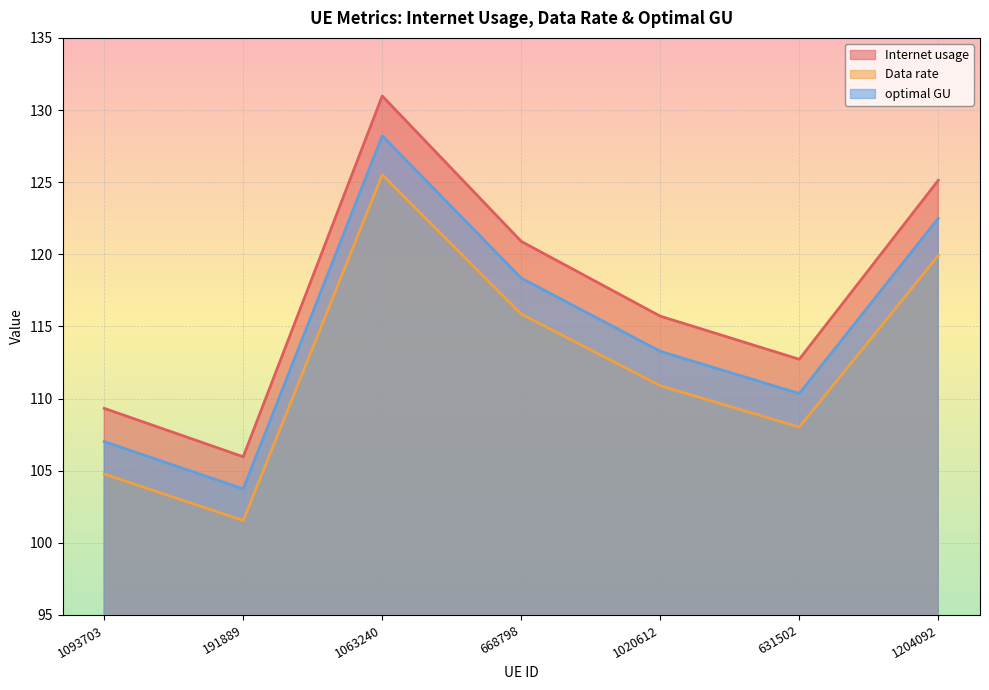

What position from the left is 1020612?

5